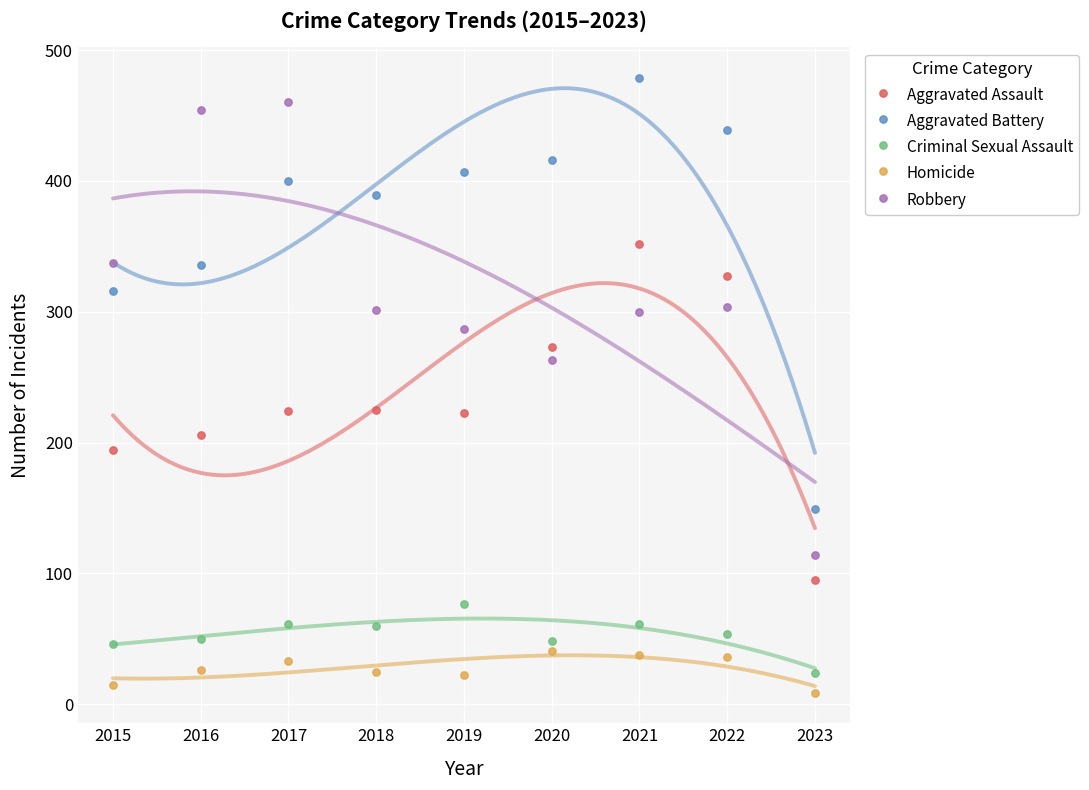

Which series contains the lowest Y value?

Homicide